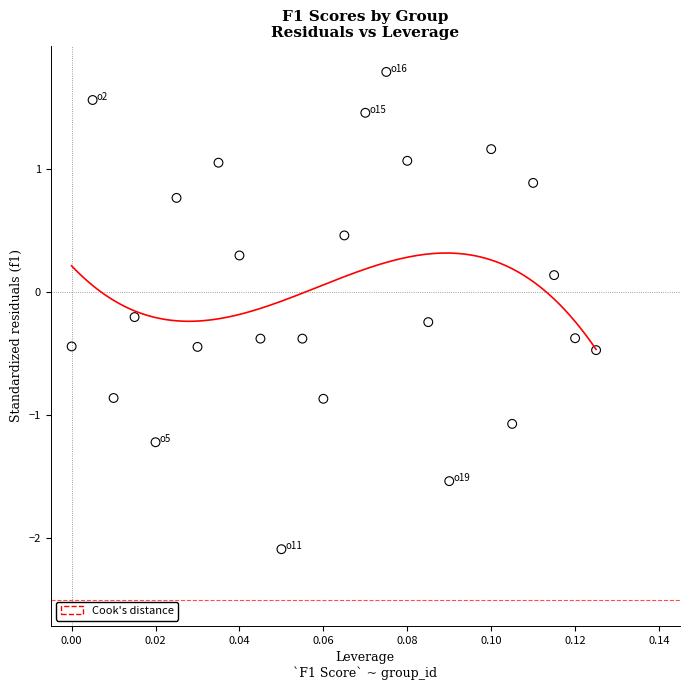

What is the range of Y values (max minus min)?

3.9